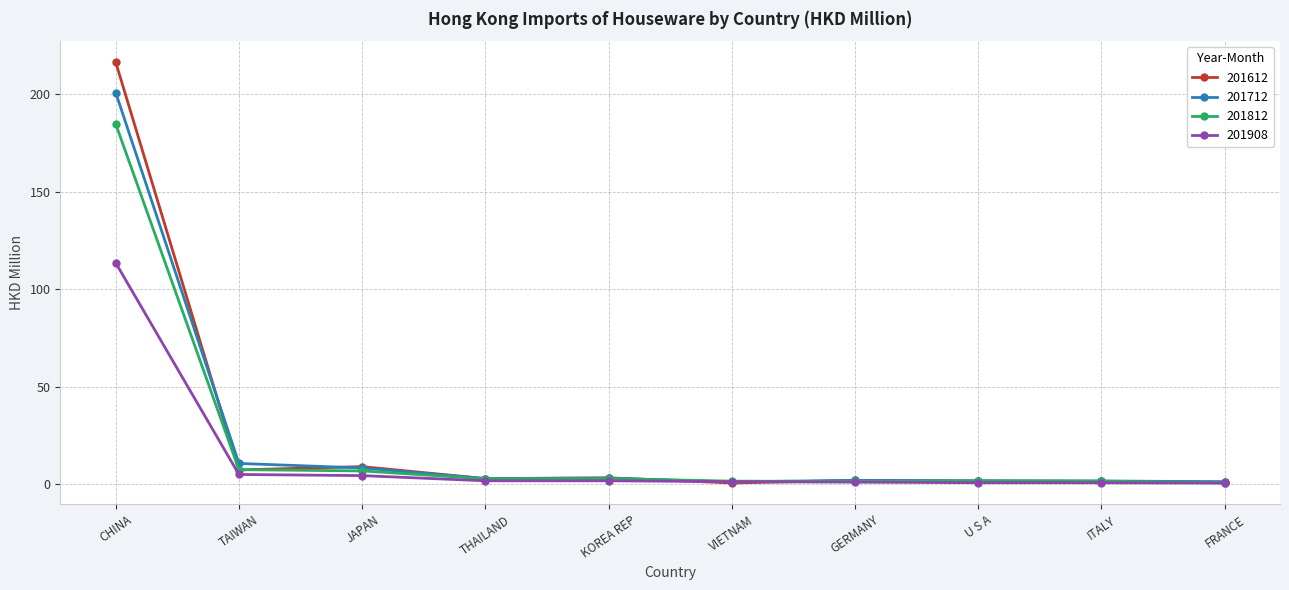

What is the maximum value shown in the chart?

216.2